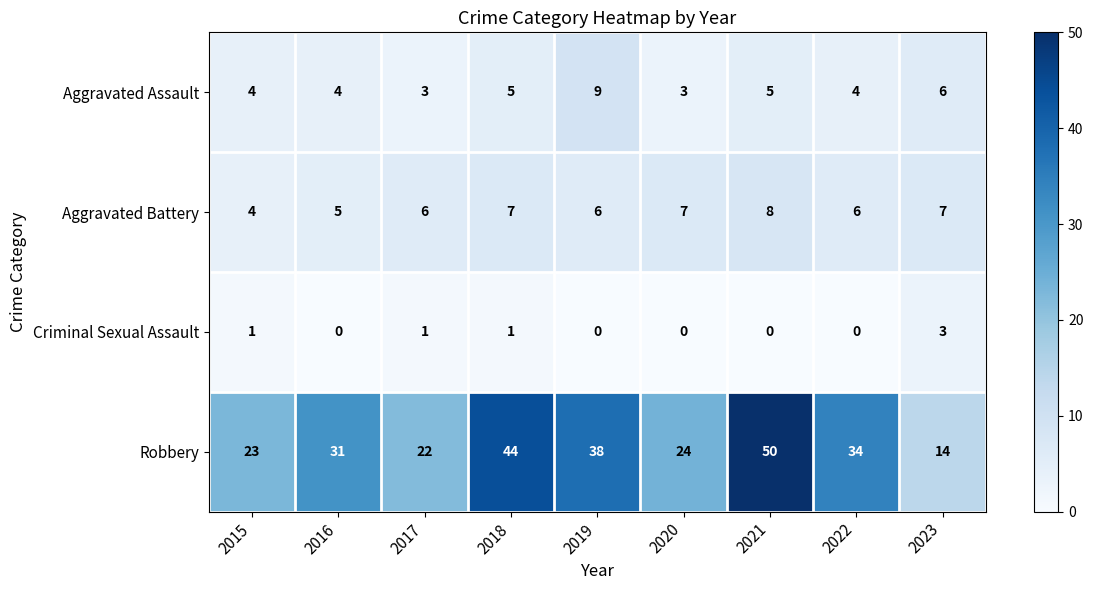

What is the difference between the maximum and minimum values in the Robbery series?

36